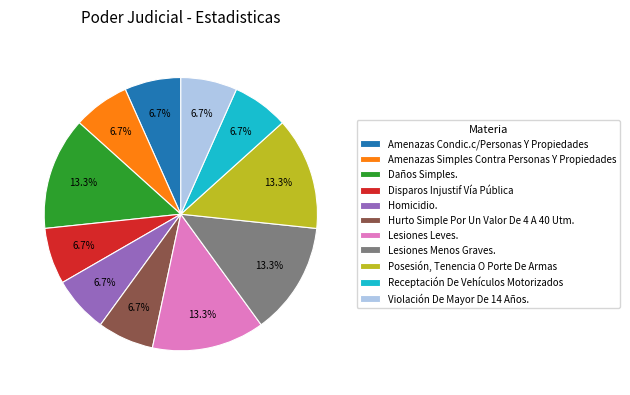

How many slices are in this pie chart?

11